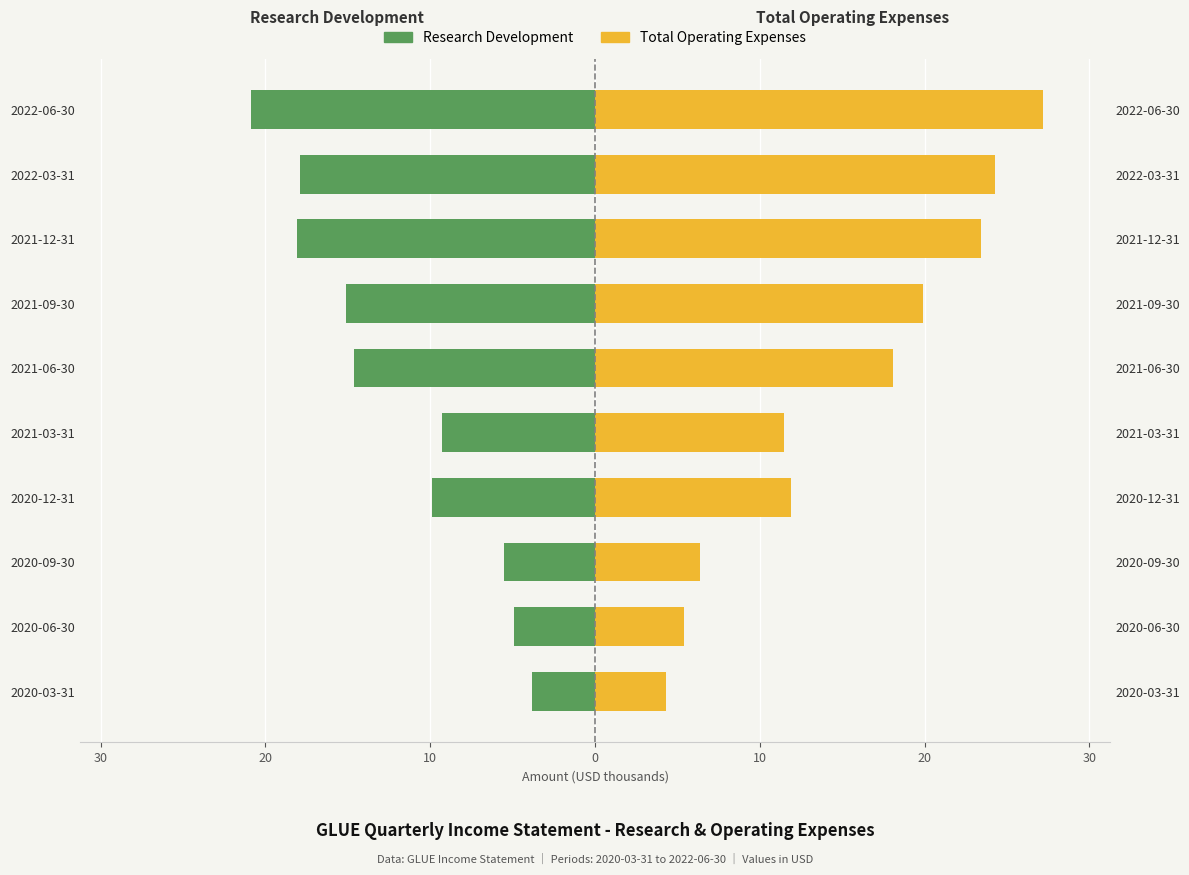

What is the difference between the maximum and minimum values in the Total Operating Expenses series?

22900